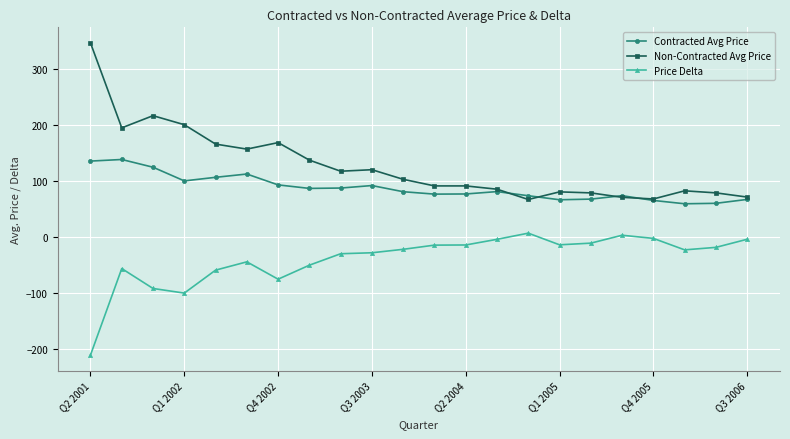

Which series has the largest range (max minus min)?

Non-Contracted Avg Price